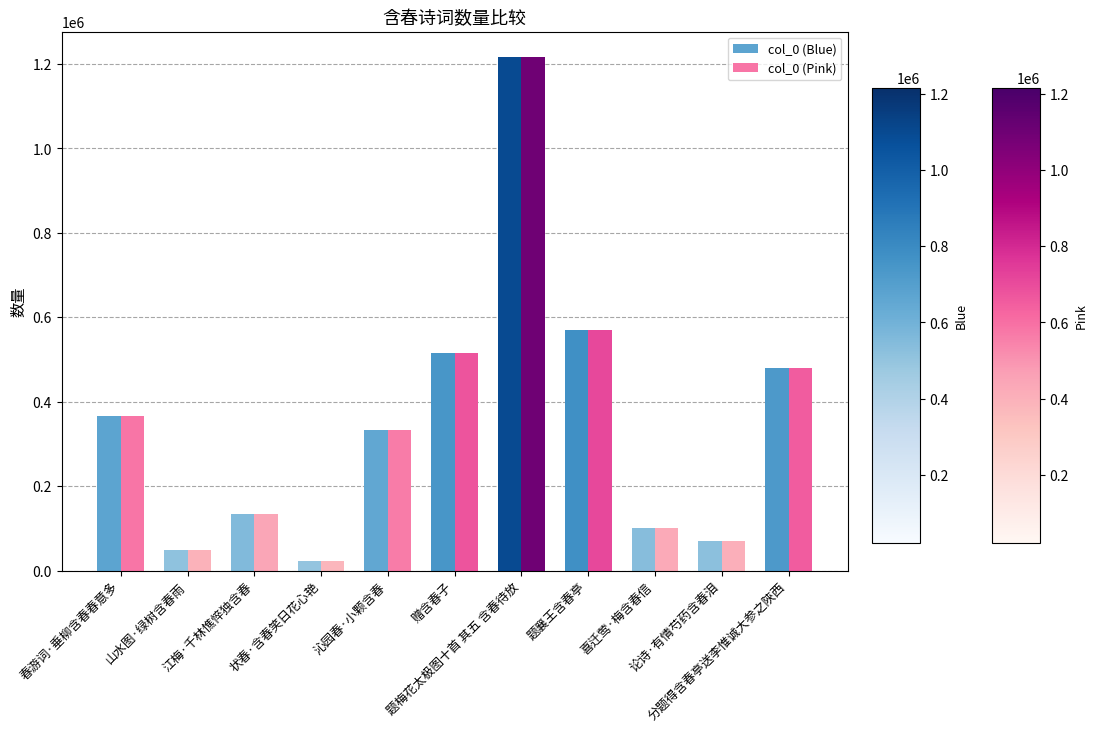

What is the label of the 2nd bar from the left?

山水图·绿树含春雨